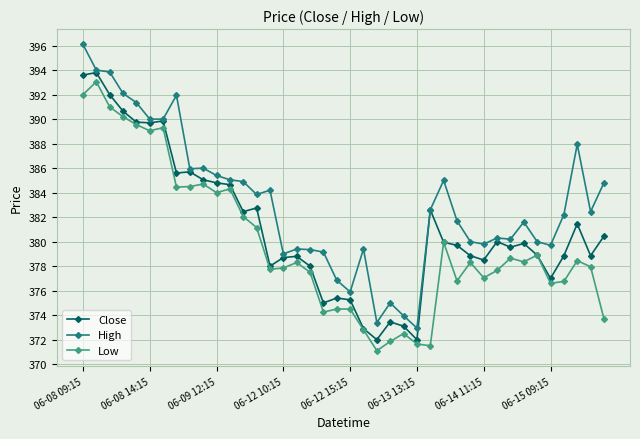

True or false: High and Low intersect in this chart.

False